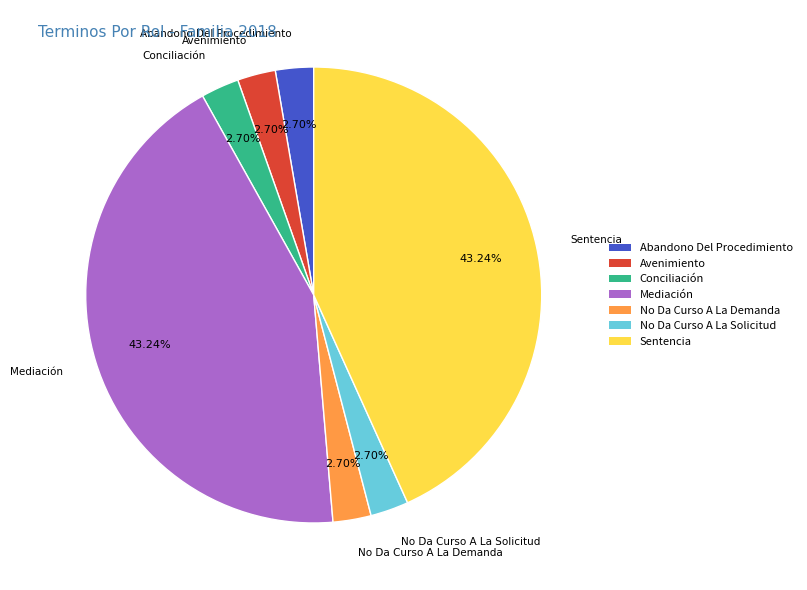

Is there any slice that represents more than half of the pie?

No